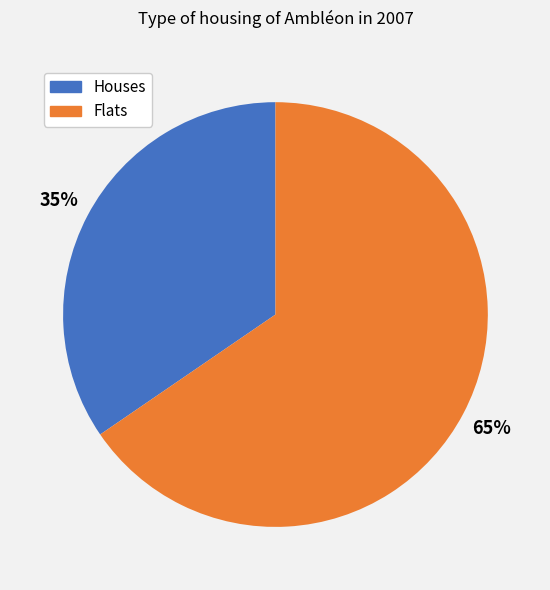

How many segments does this pie chart have?

2